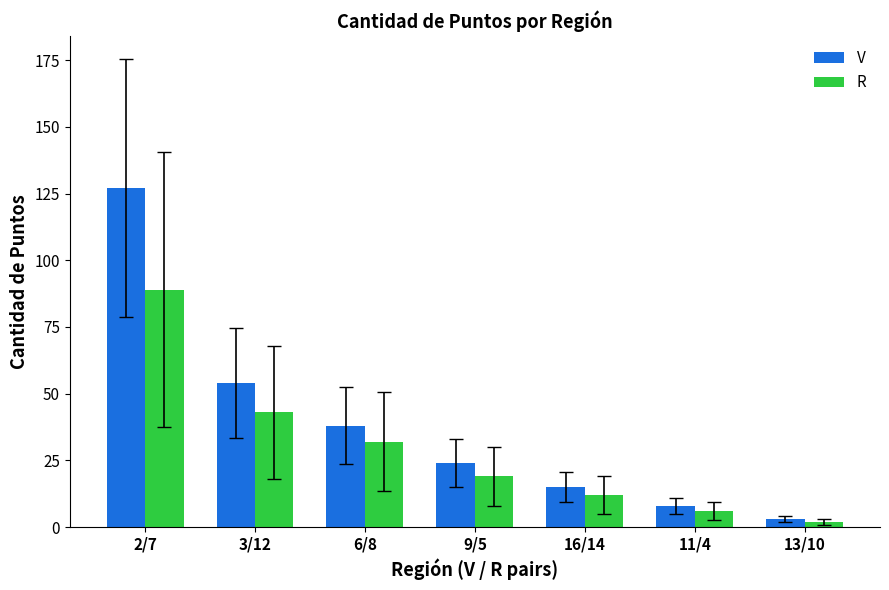

What is the difference between the highest and lowest values at 6/8?

6